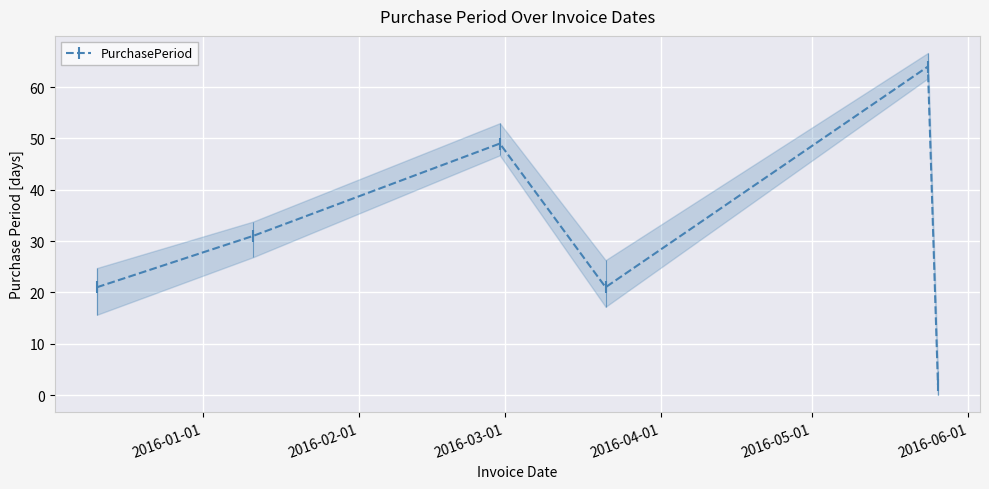

What is the value of the PurchasePeriod point at the 6th from the left?

2